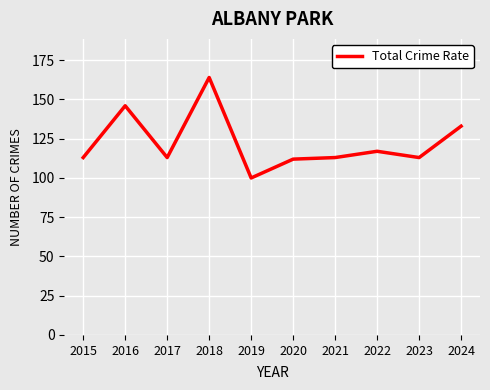

True or false: the data shows 50 at 2022.

False